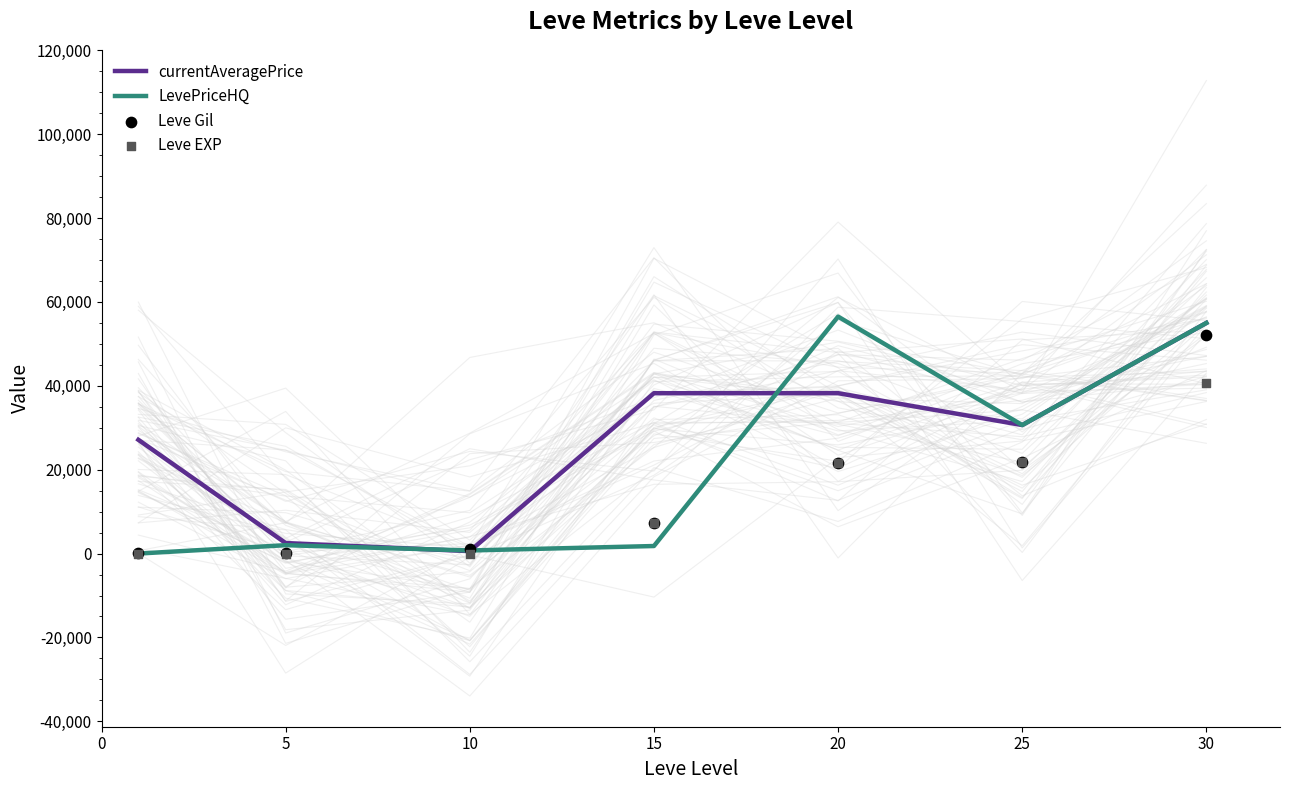

At which category is the sum across all series the highest?

30